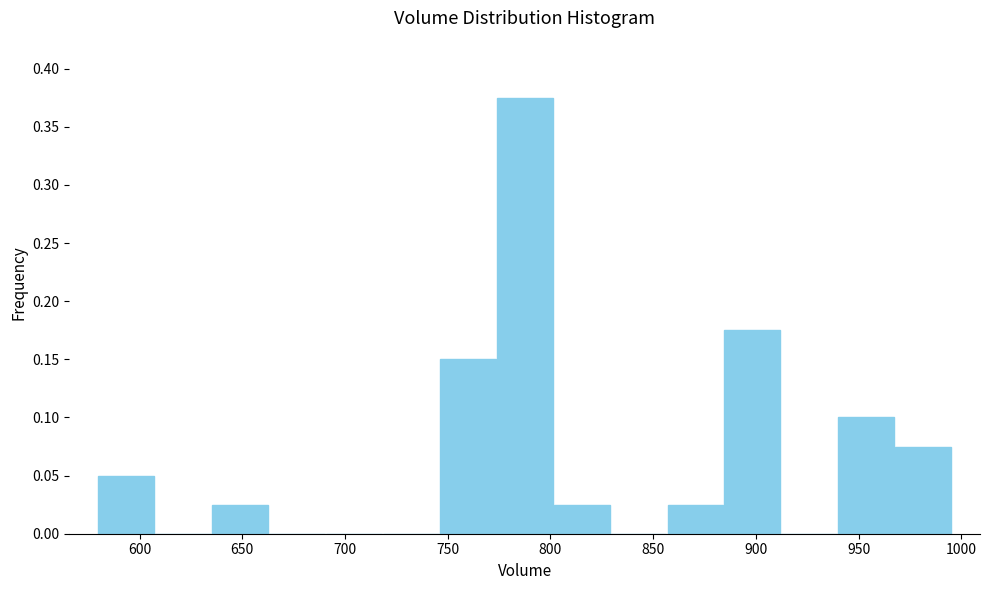

Over which range of the x-axis is the bar tallest?

775 to 800